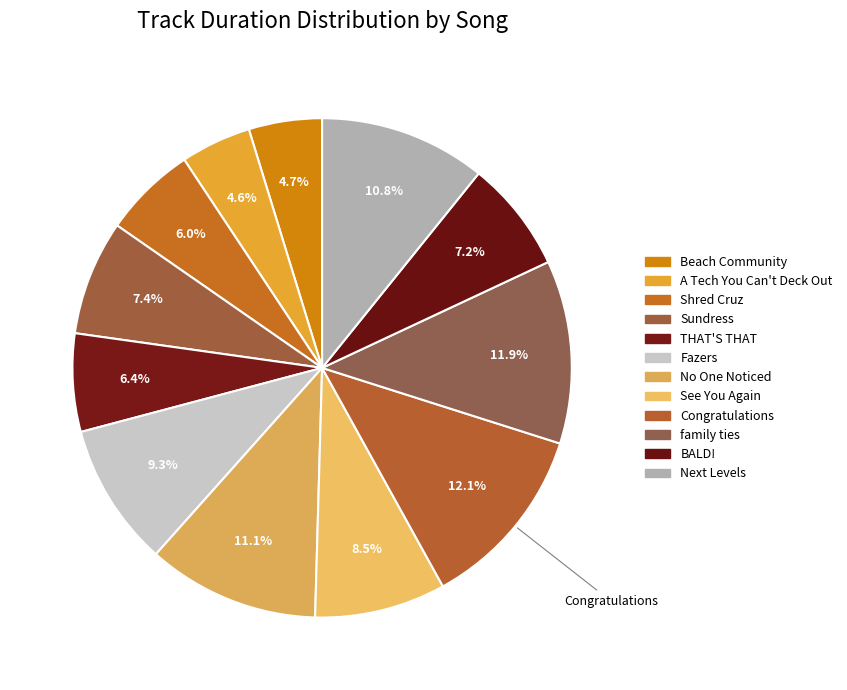

True or false: Congratulations accounts for 2% of the total.

False